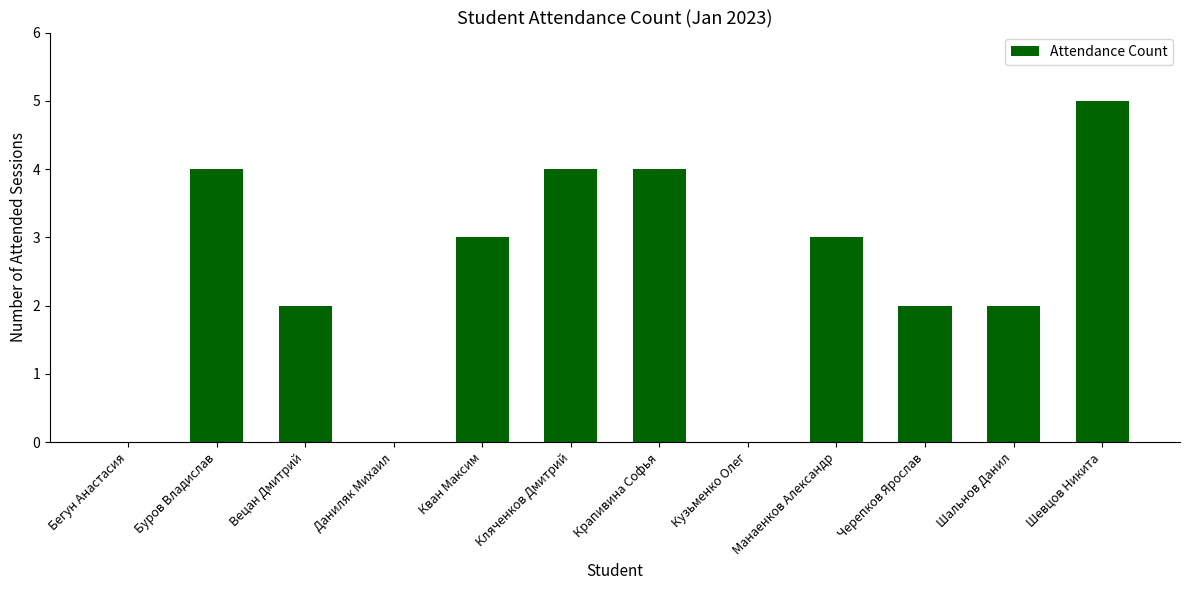

What is the average value?

2